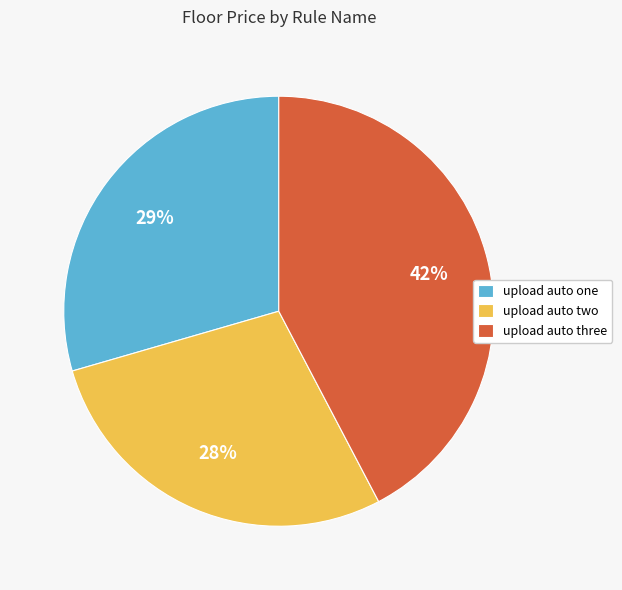

Is it true that upload auto one is 20% of the pie?

False